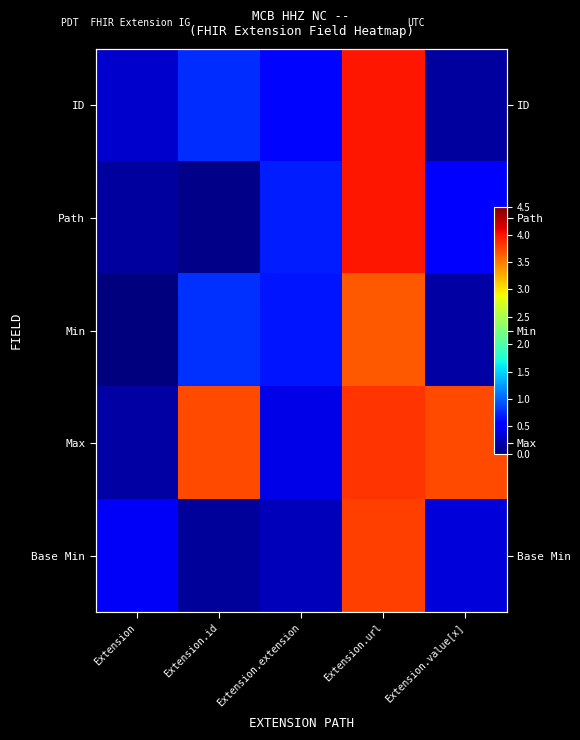

List the series in order of their peak value, highest first.

Path, ID, Max, Base Min, Min